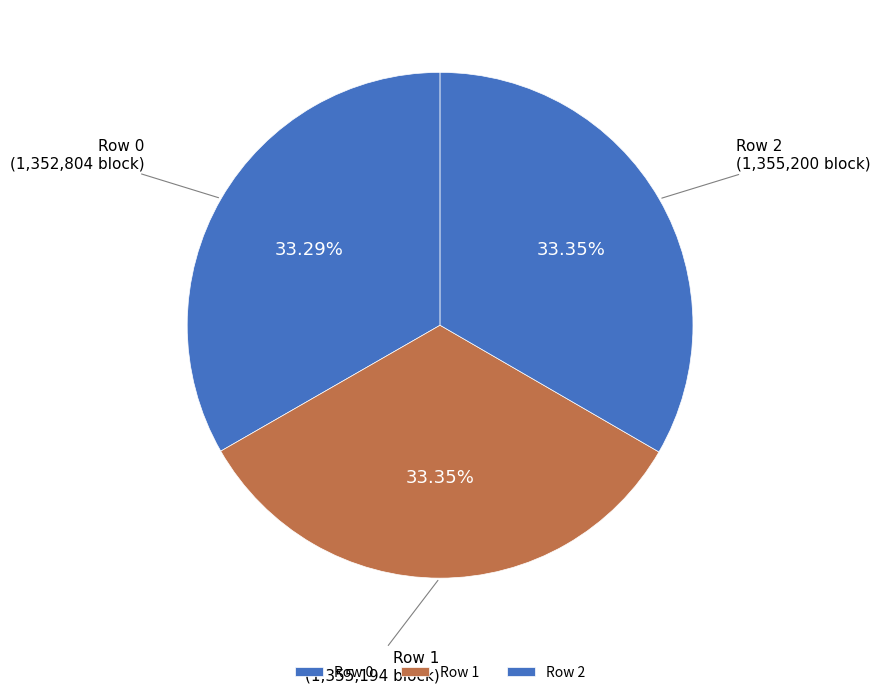

Count the number of slices in the pie.

3